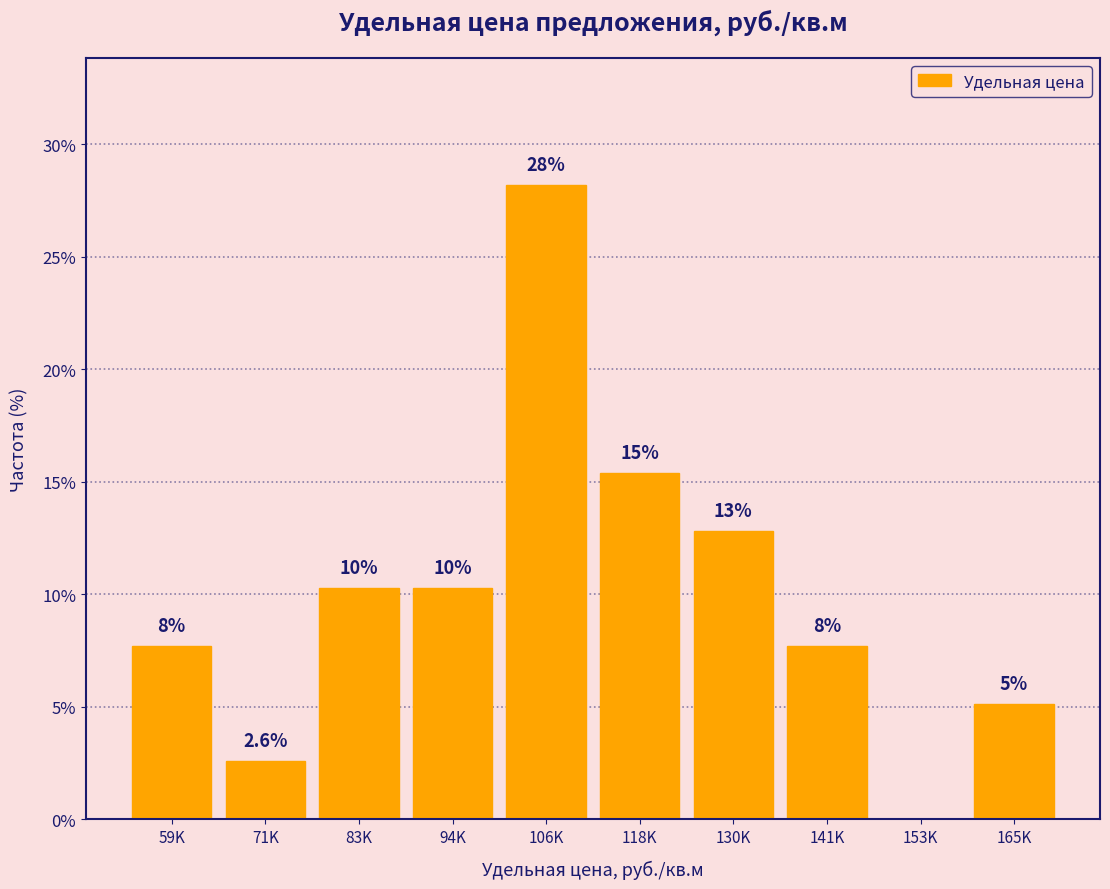

Are the bars horizontal?

No